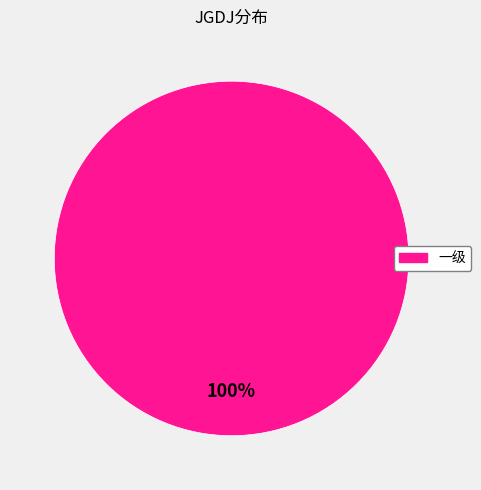

True or false: 一级 accounts for 100% of the total.

True